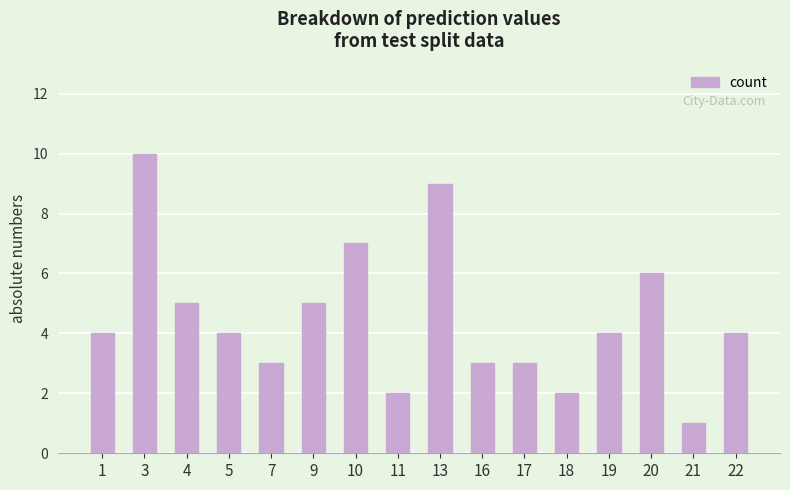

The chart shows a value of 1 at 17. True or false?

False